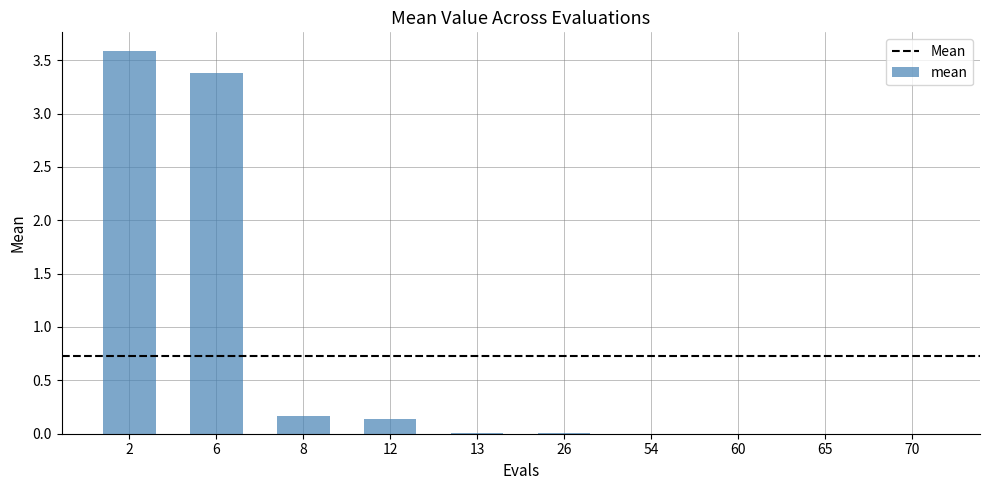

What is the sum of all values?

7.3